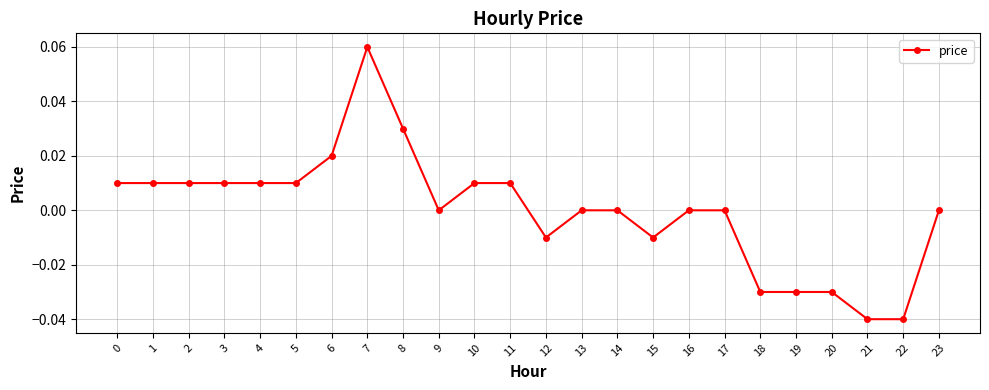

Between 13 and 3, which is larger?

3